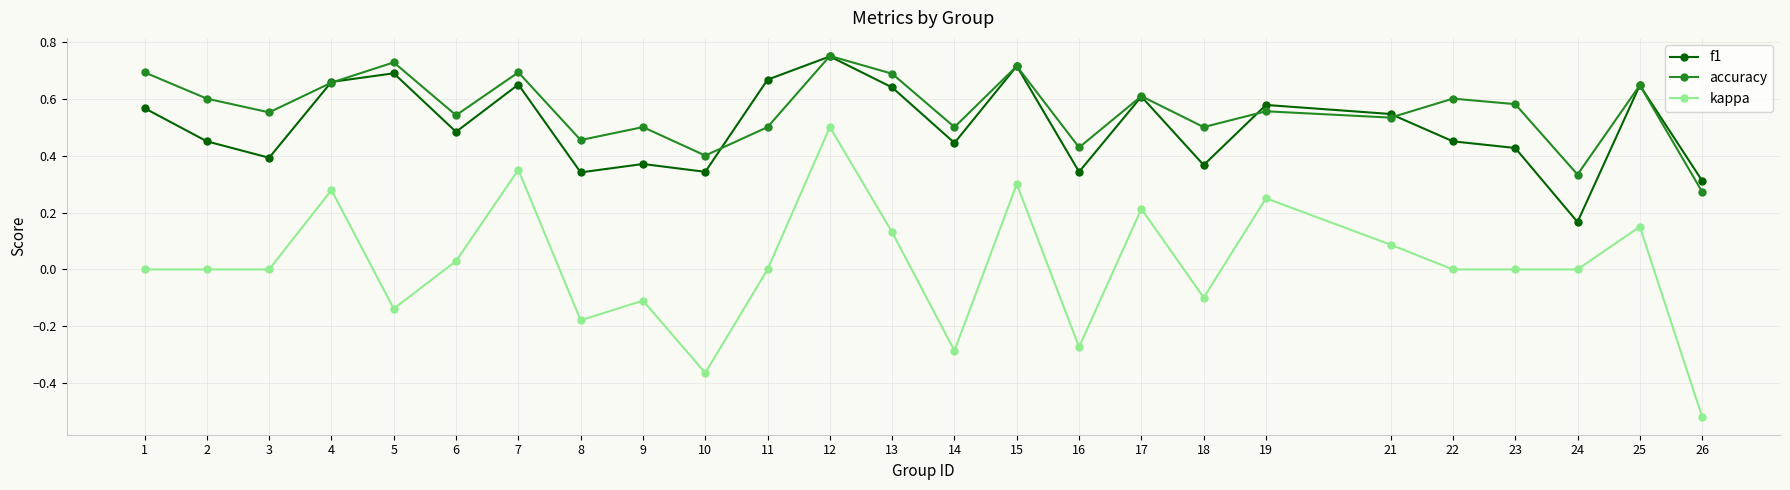

True or false: accuracy and kappa intersect in this chart.

False